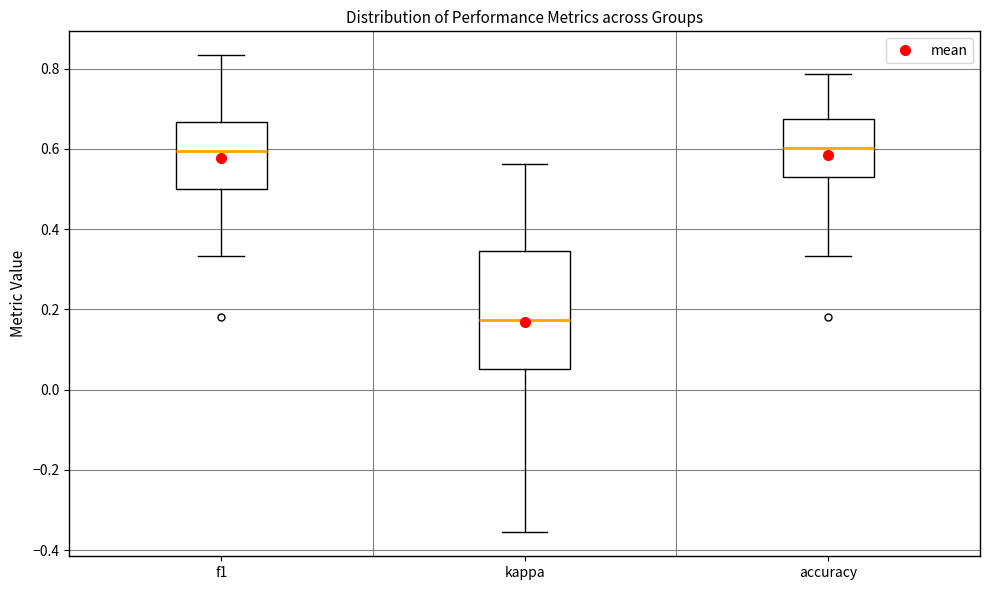

Reading left to right, transcribe this box plot: for each box, give where its median line is, the range the box spans, and where its two whiskers end, as read against the y-axis. The values are not printed on the chart, so give them approximately, as read against the axis.

f1: median 0.60, box 0.50 to 0.66, whiskers 0.34 to 0.84
kappa: median 0.18, box 0.06 to 0.34, whiskers -0.36 to 0.56
accuracy: median 0.60, box 0.52 to 0.68, whiskers 0.34 to 0.78